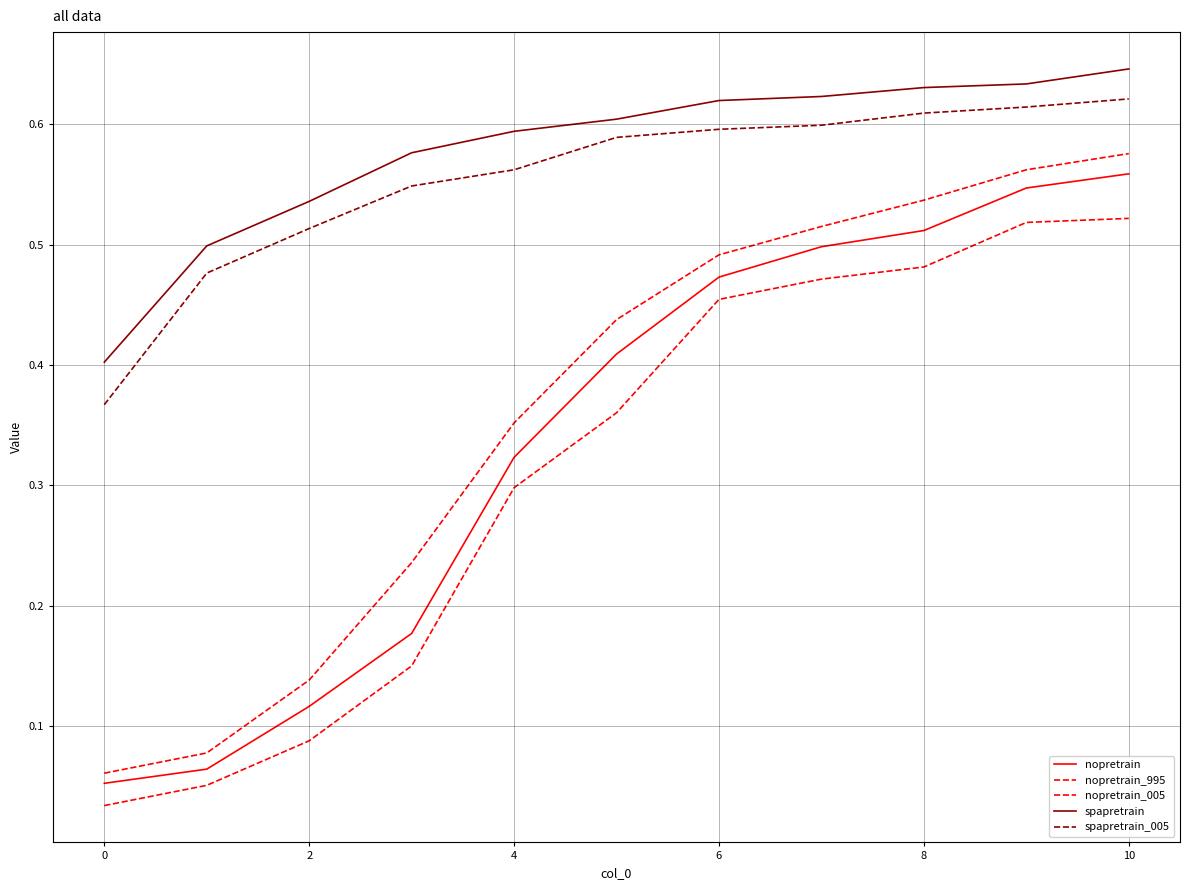

True or false: spapretrain_005 and nopretrain intersect in this chart.

False